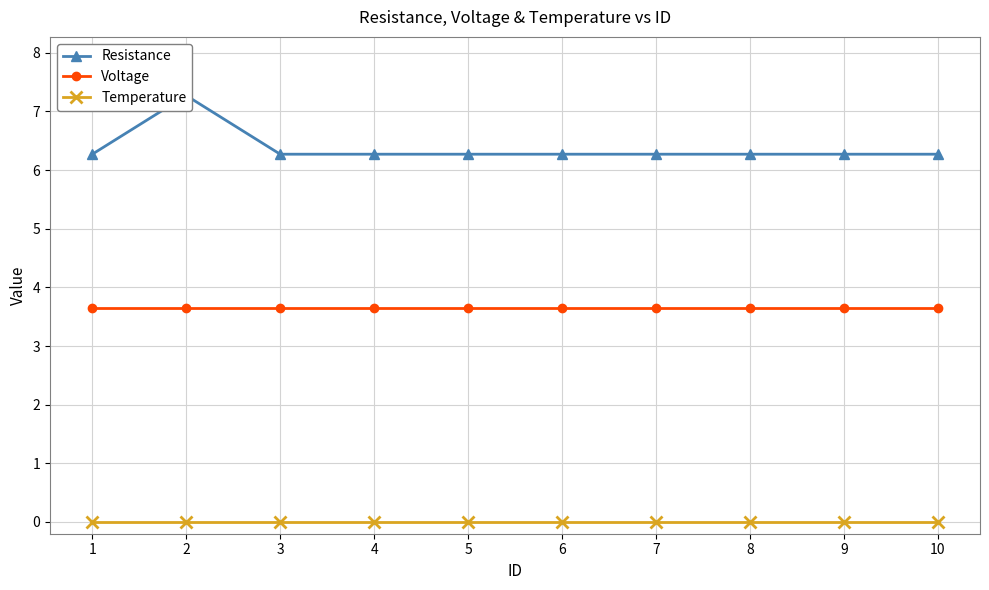

True or false: Resistance and Voltage intersect in this chart.

False